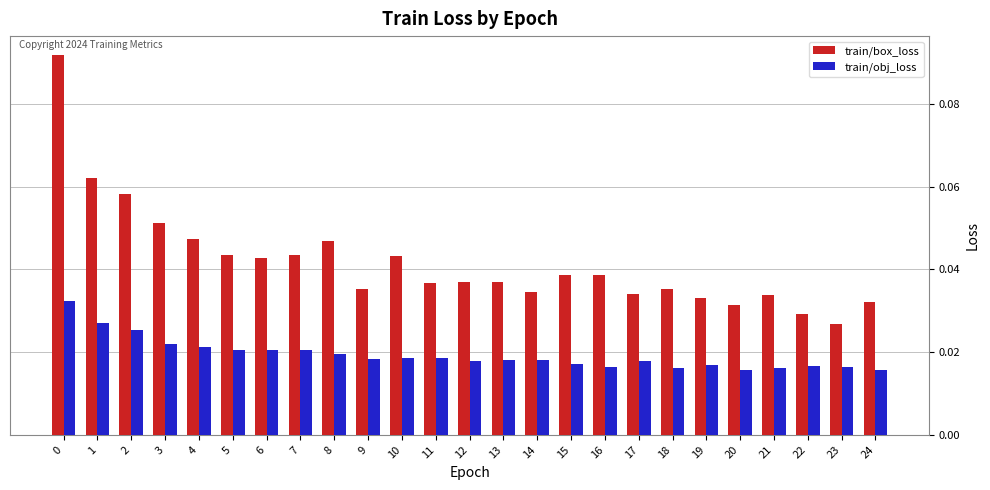

At which label is train/box_loss closest to 0?

23